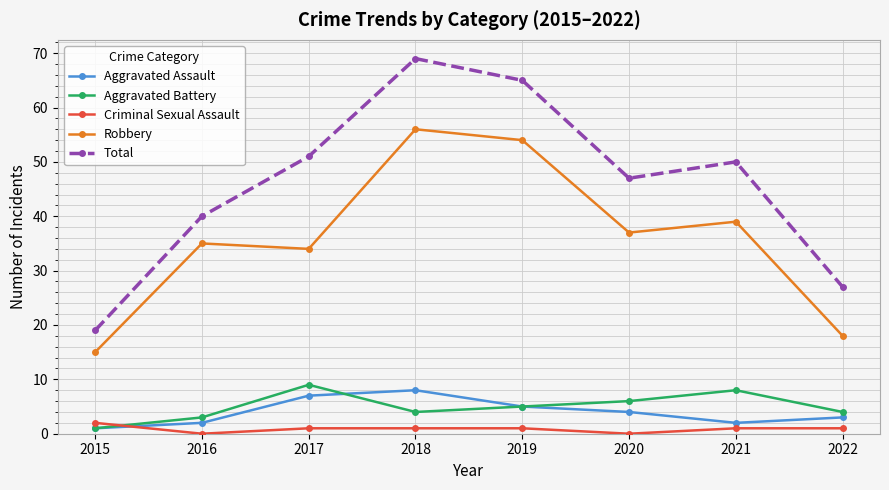

What is the difference between the Robbery values at 2018 and 2019?

2